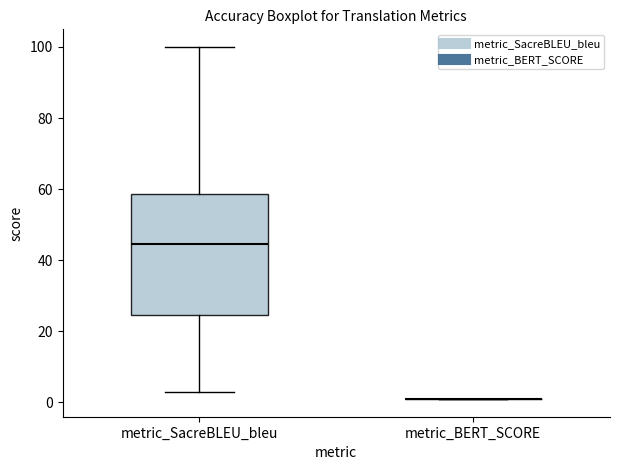

Where does the lower whisker of the box for metric_SacreBLEU_bleu end on the y-axis? The values are not printed on the chart, so give them approximately, as read against the axis.

2